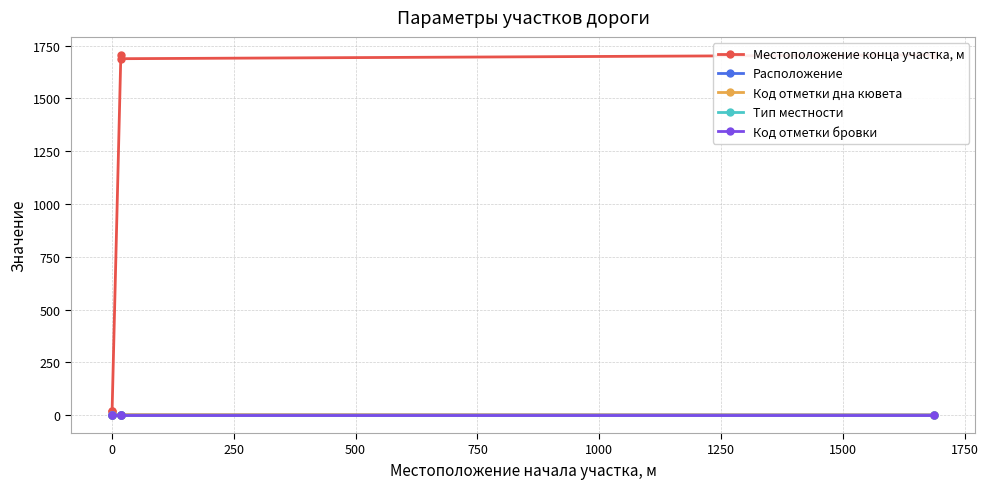

The Местоположение конца участка, м series shows 481 at 500. True or false?

False